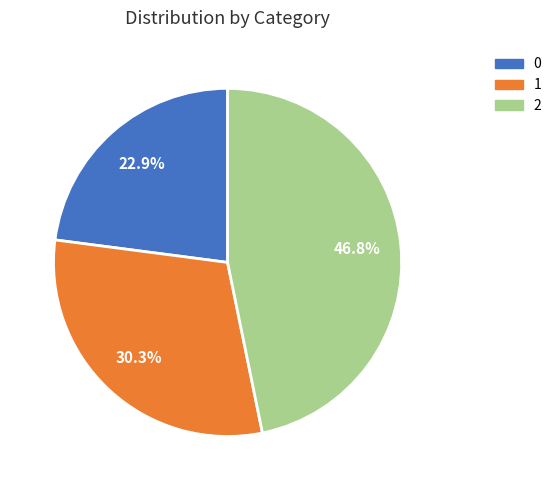

What is the ratio of the value at 2 to the value at 1?

1.5